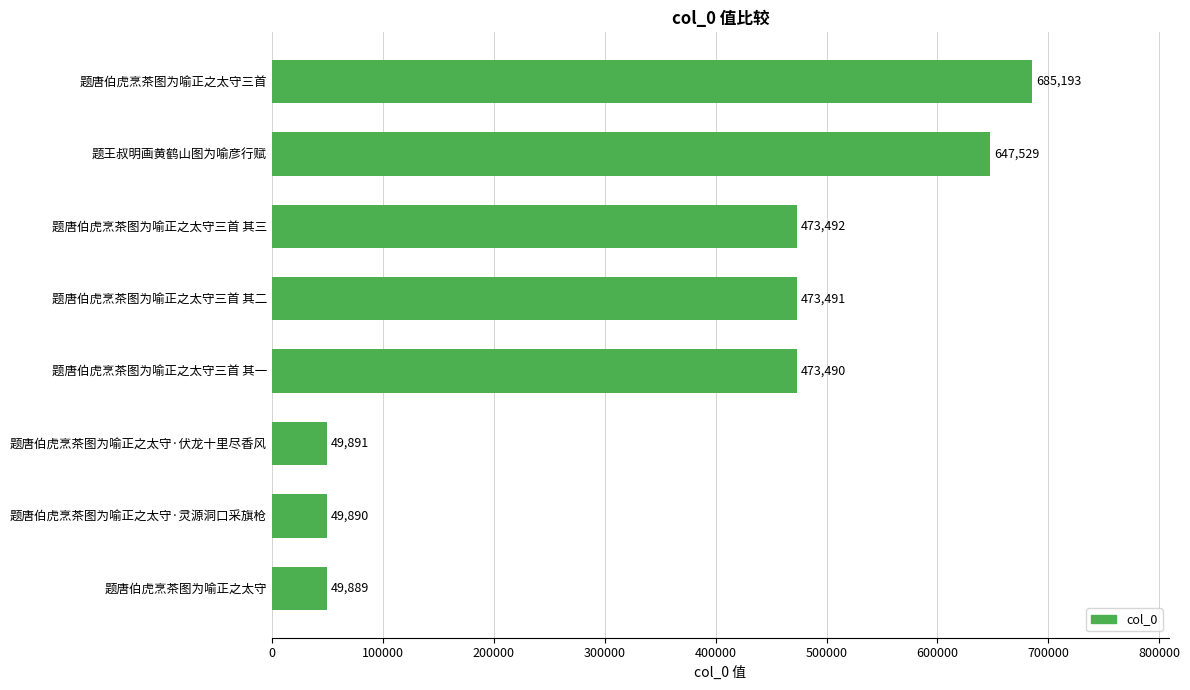

List the labels in order of value, largest first.

题唐伯虎烹茶图为喻正之太守三首, 题王叔明画黄鹤山图为喻彦行赋, 题唐伯虎烹茶图为喻正之太守三首 其三, 题唐伯虎烹茶图为喻正之太守三首 其二, 题唐伯虎烹茶图为喻正之太守三首 其一, 题唐伯虎烹茶图为喻正之太守·伏龙十里尽香风, 题唐伯虎烹茶图为喻正之太守·灵源洞口采旗枪, 题唐伯虎烹茶图为喻正之太守